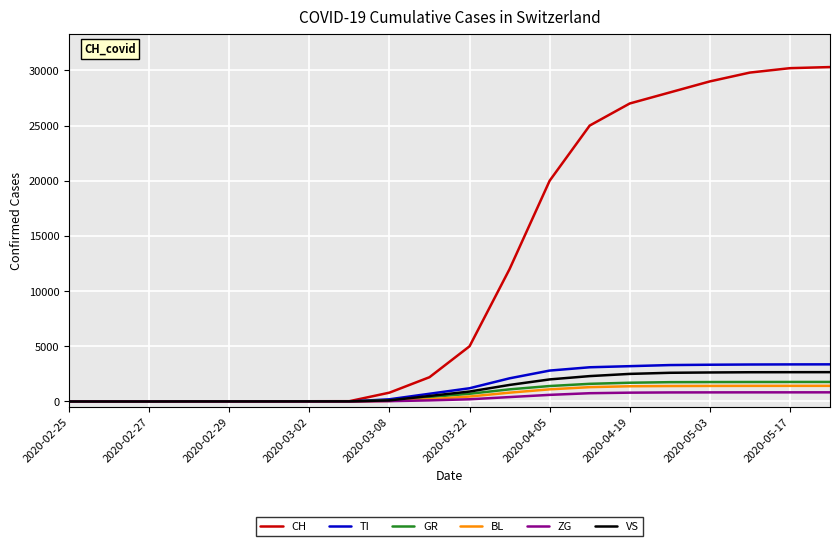

Which series has the largest range (max minus min)?

CH